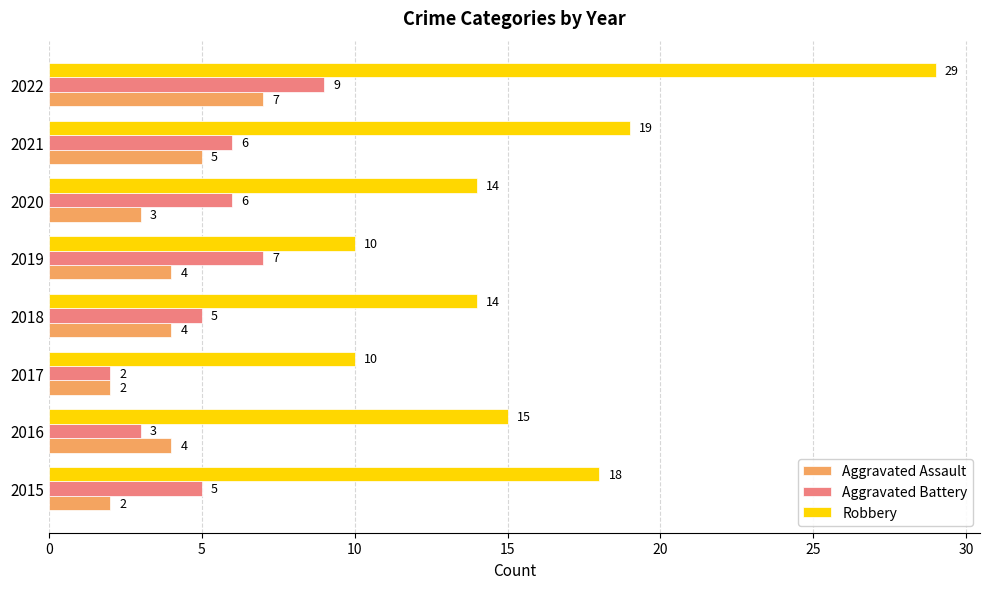

True or false: Robbery has a value of 15 at 2016.

True